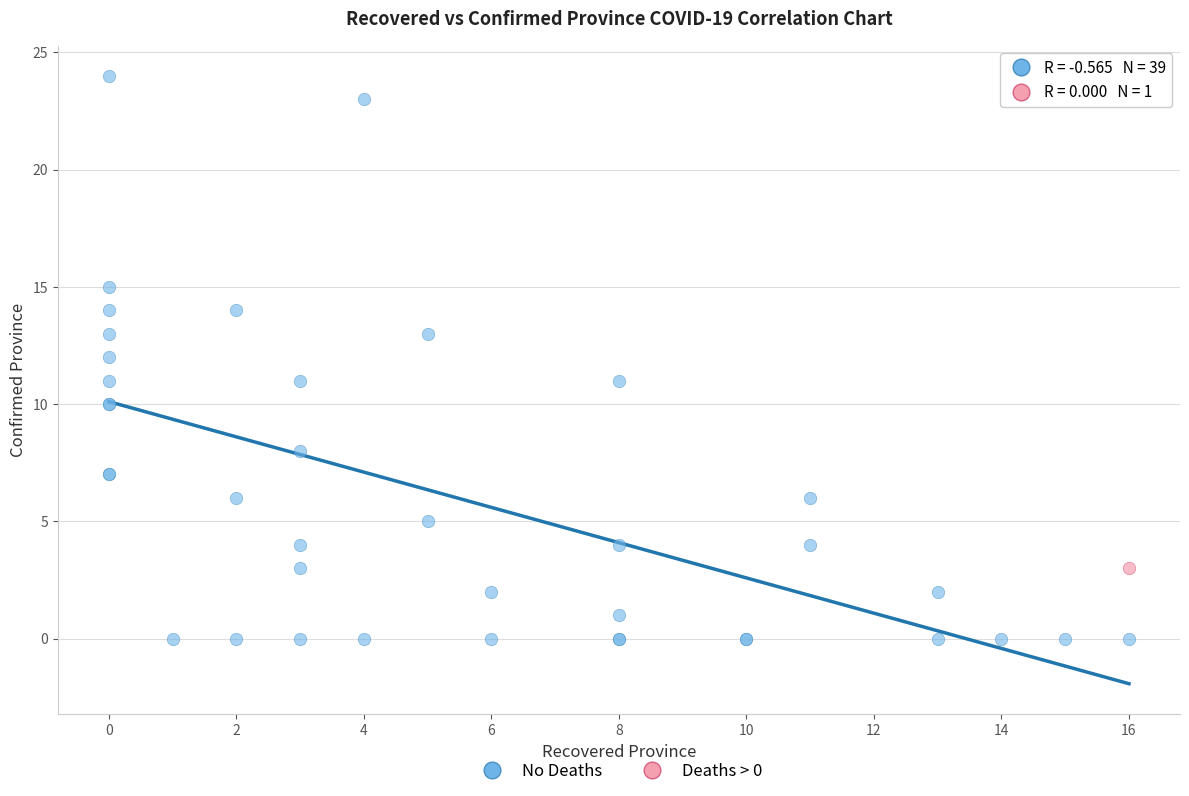

What are all the series names shown in the legend?

No Deaths, Deaths > 0